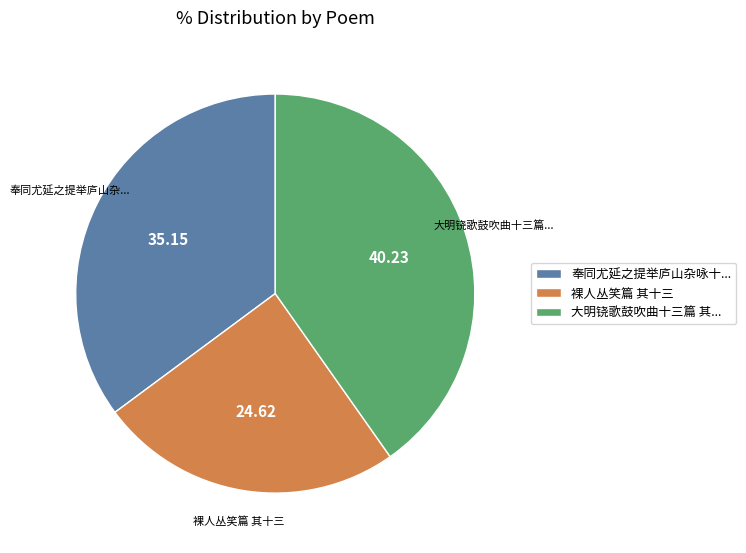

Is the sum of 大明铙歌鼓吹曲十三篇 其... and 裸人丛笑篇 其十三 greater than half?

Yes